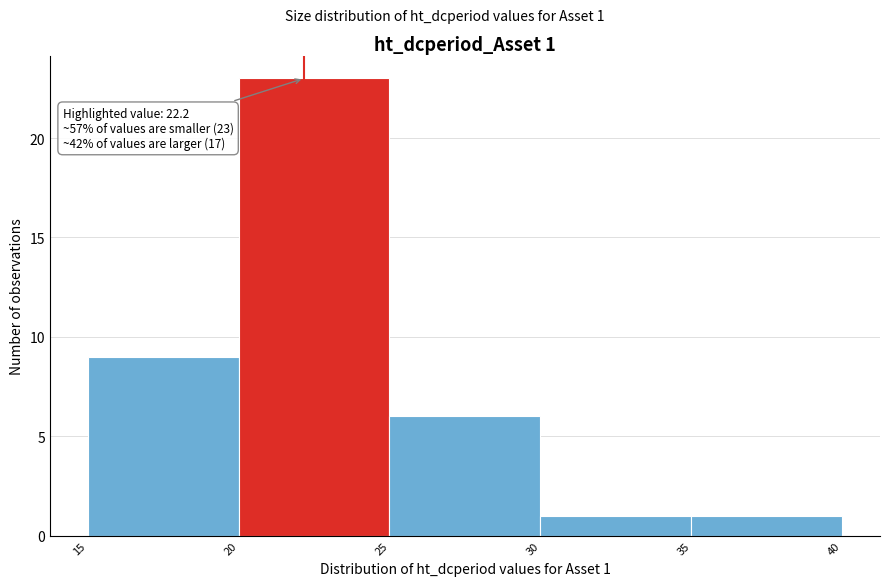

Over which range of the x-axis is the bar tallest?

20 to 25